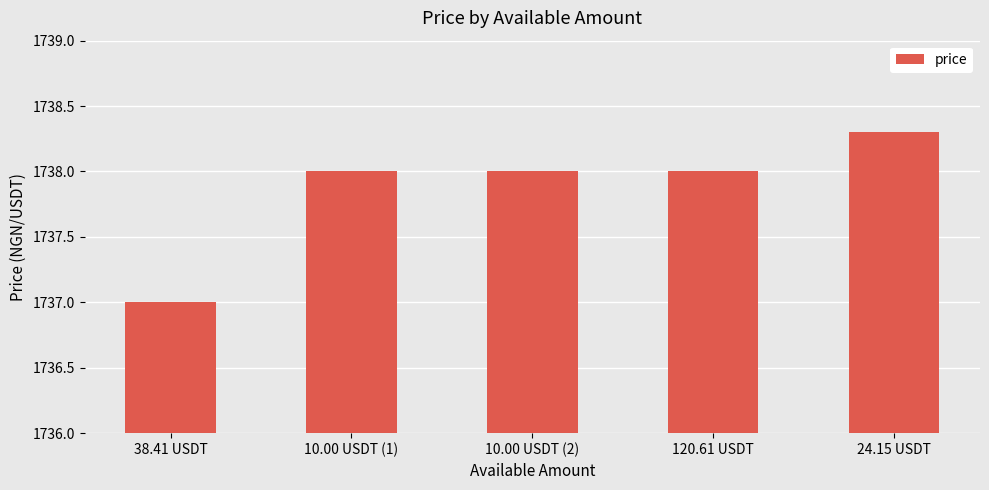

What is the average value?

1737.9